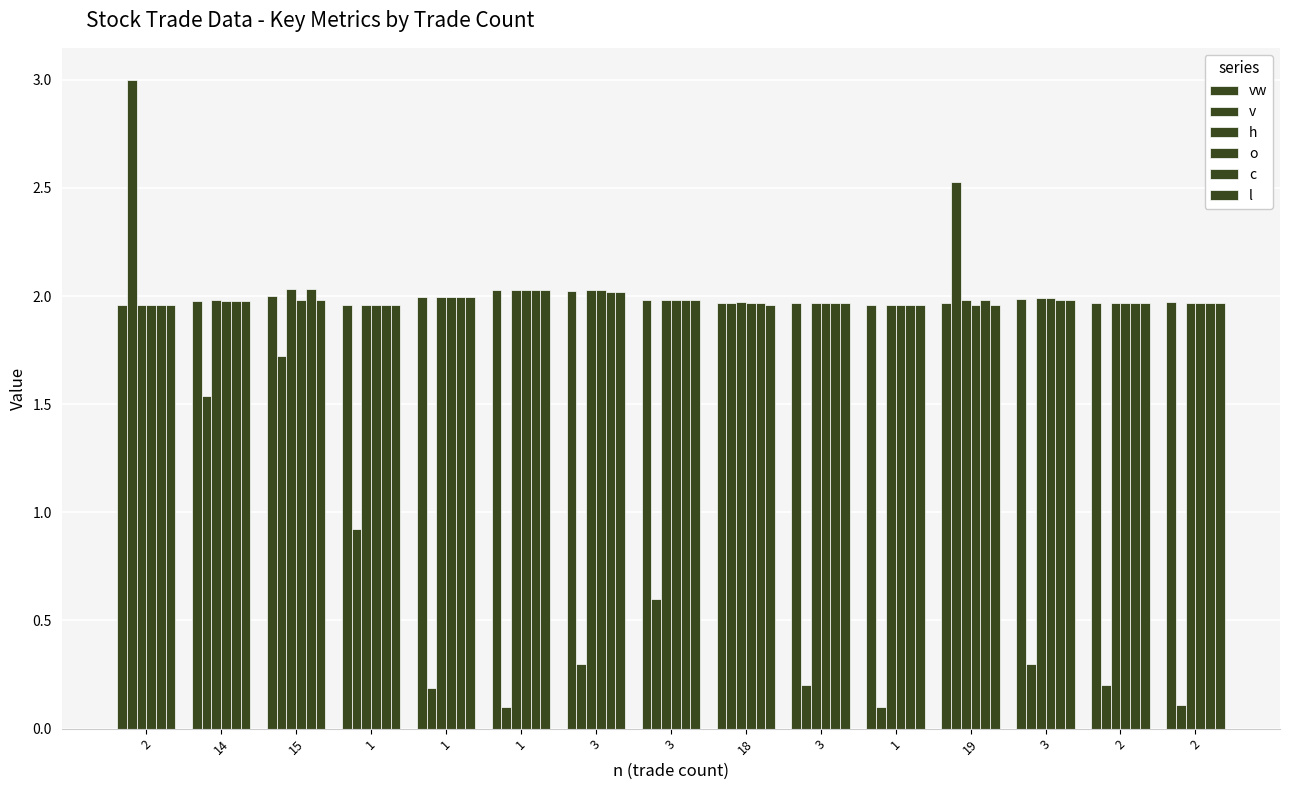

At which label does h reach its minimum?

1